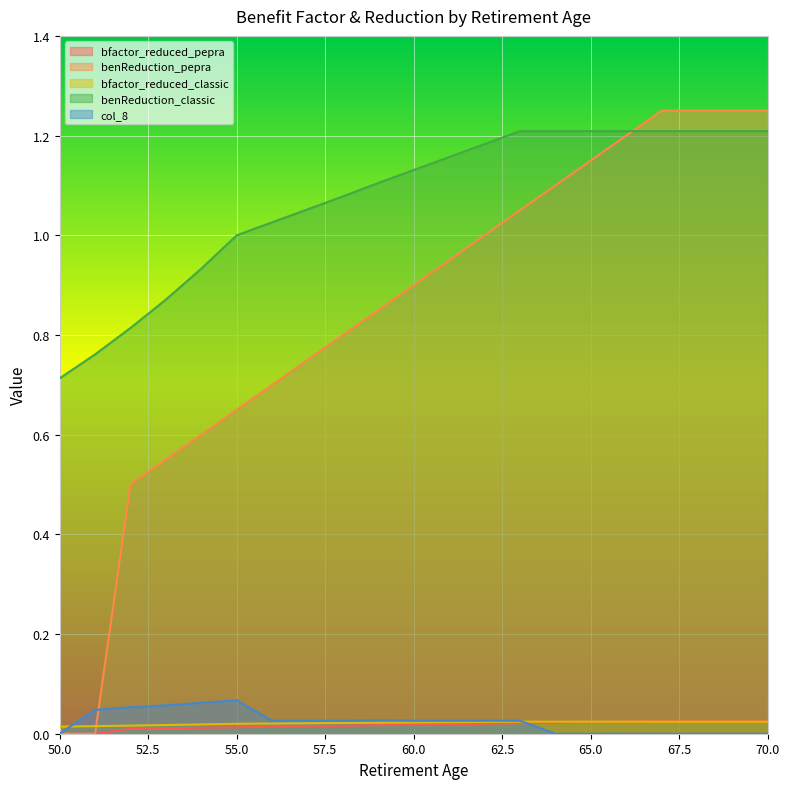

What is the spread (max minus min) of values at 54?

0.9